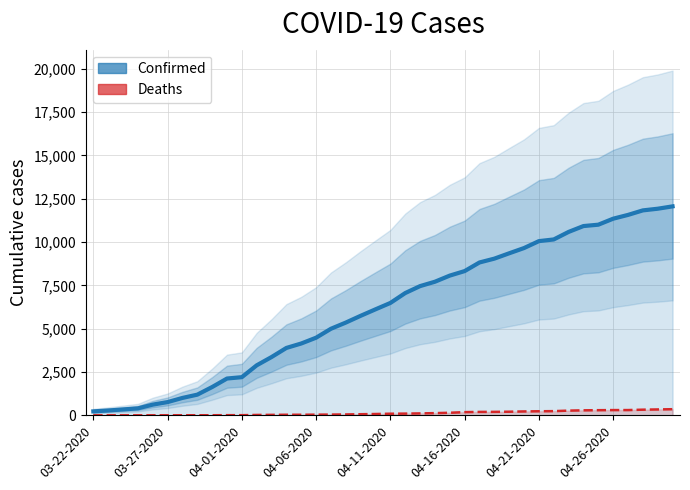

Is the value of Confirmed at 35 greater than the value of Deaths at 36?

Yes